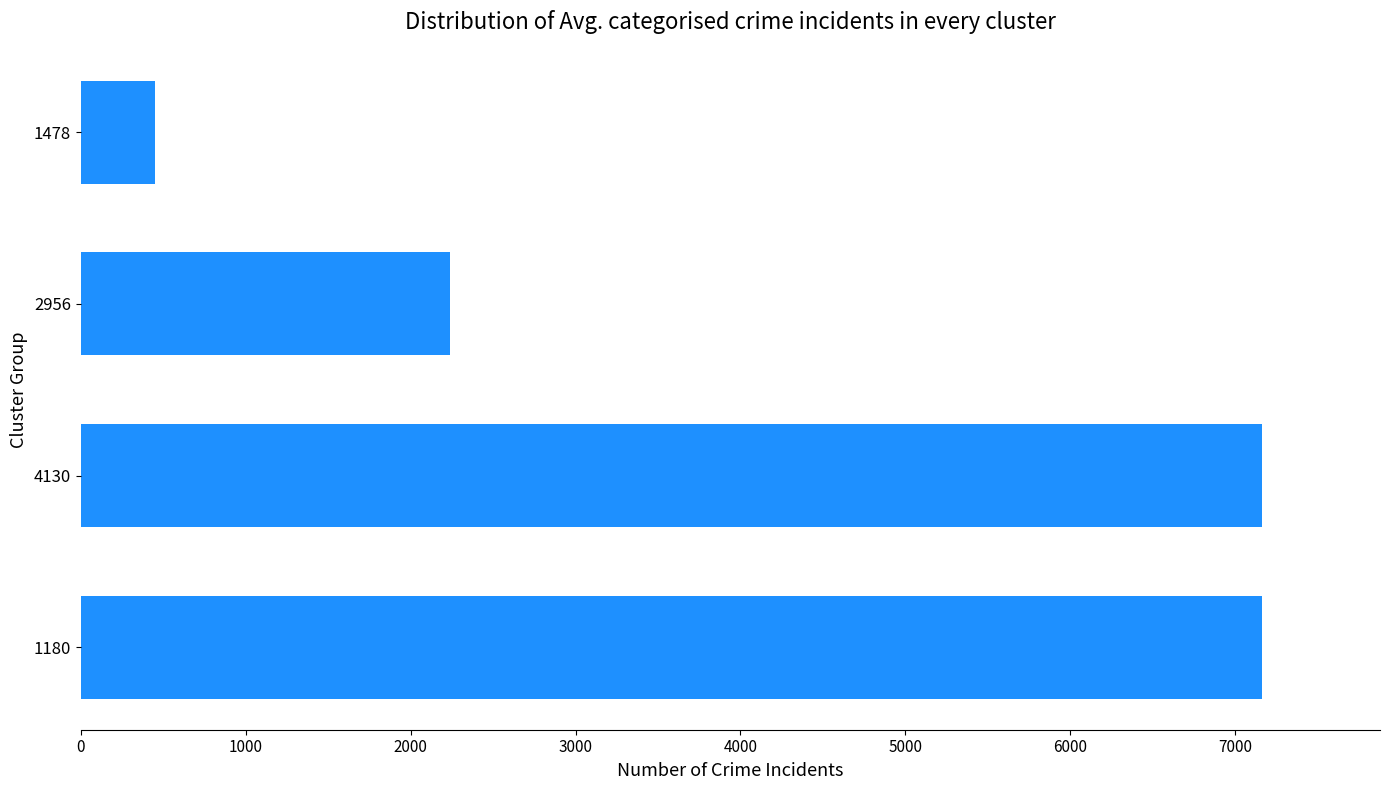

How many categories are shown in the chart?

4